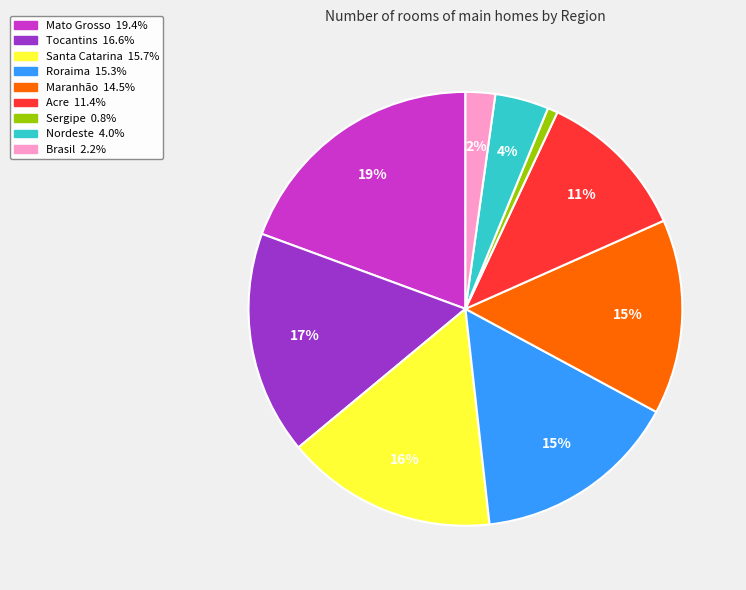

Does any single category account for the majority?

No